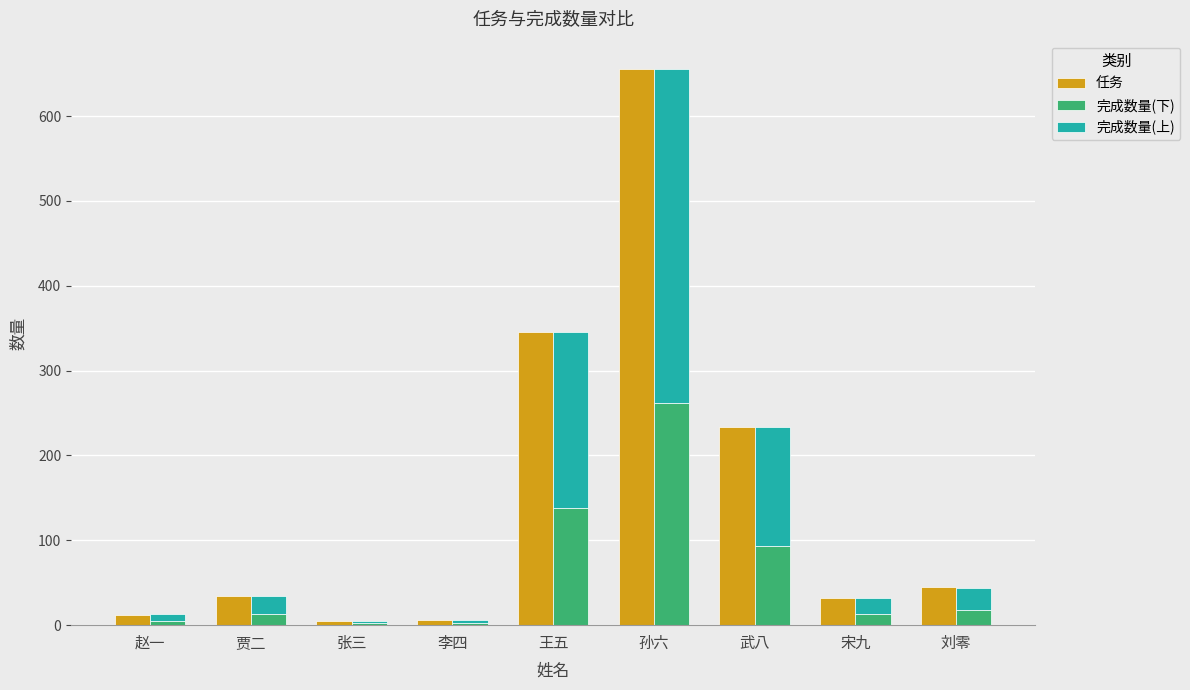

What is the minimum value shown in the chart?

2.0